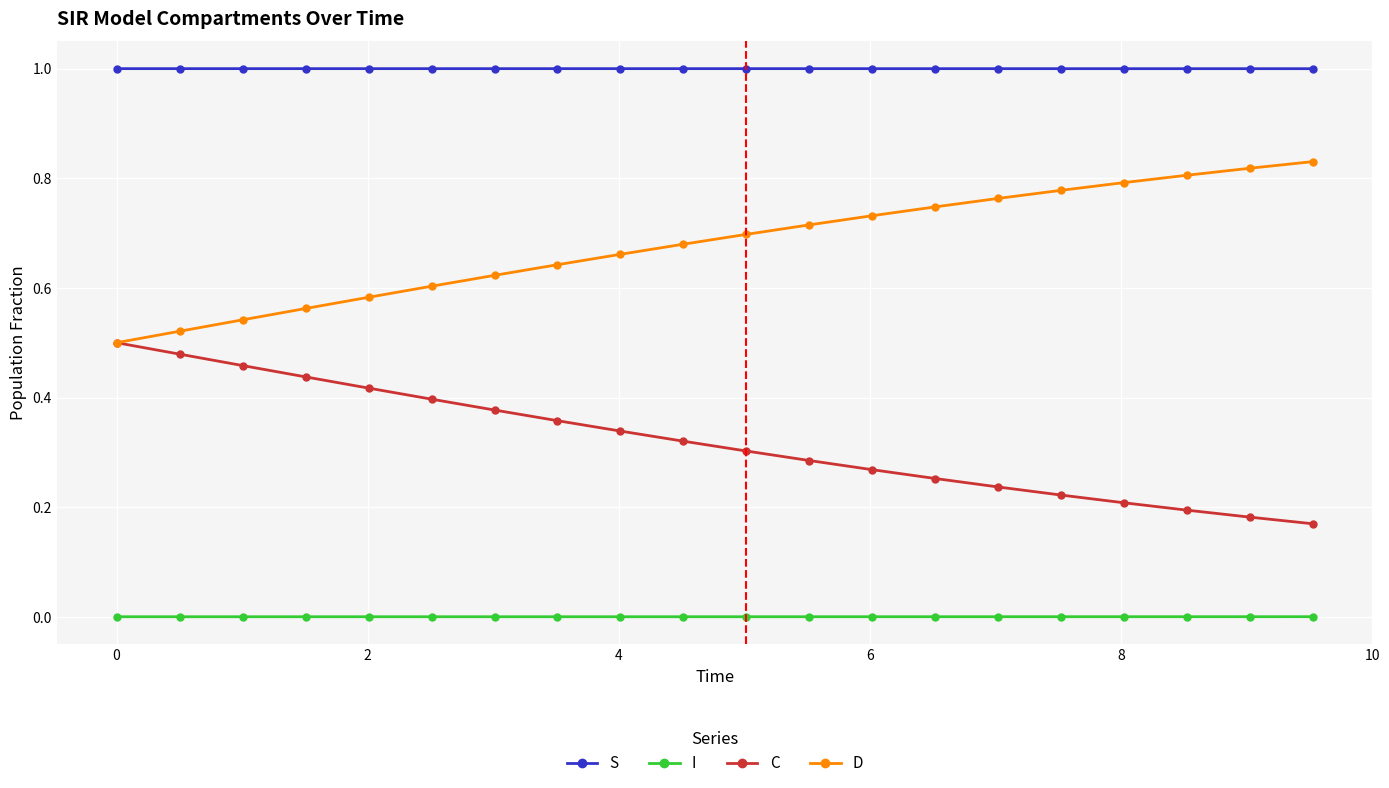

Which series has the largest total across all categories?

S